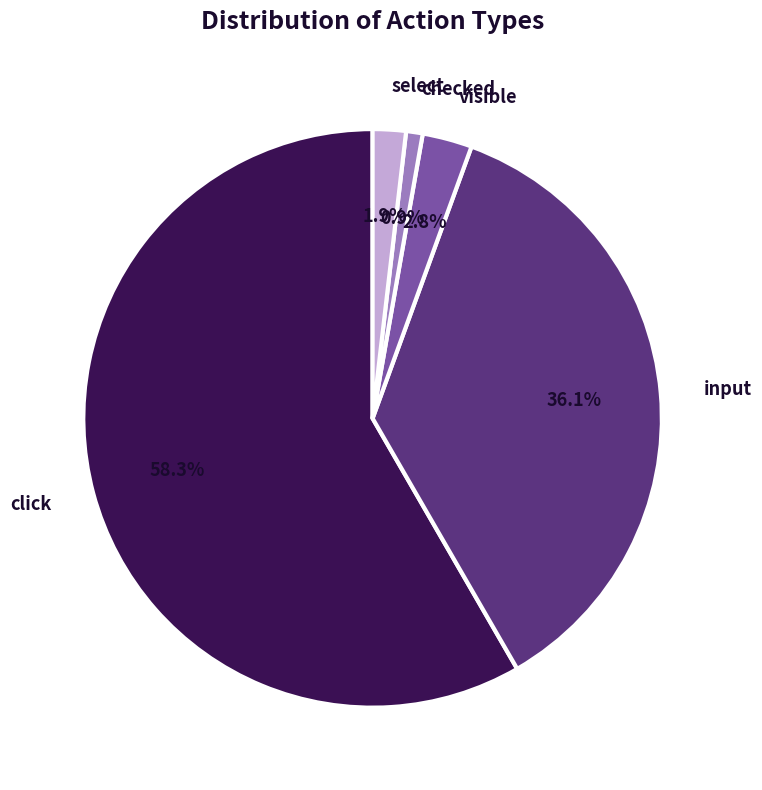

Is there any slice that represents more than half of the pie?

Yes